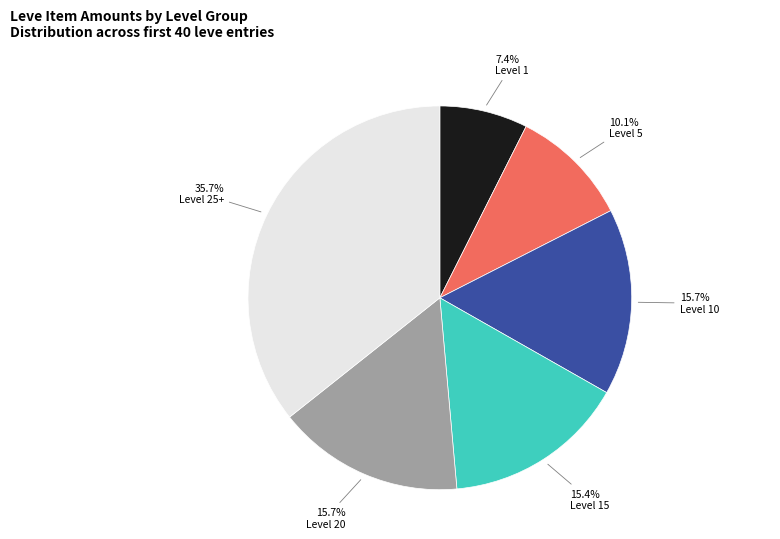

Does any single category account for the majority?

No